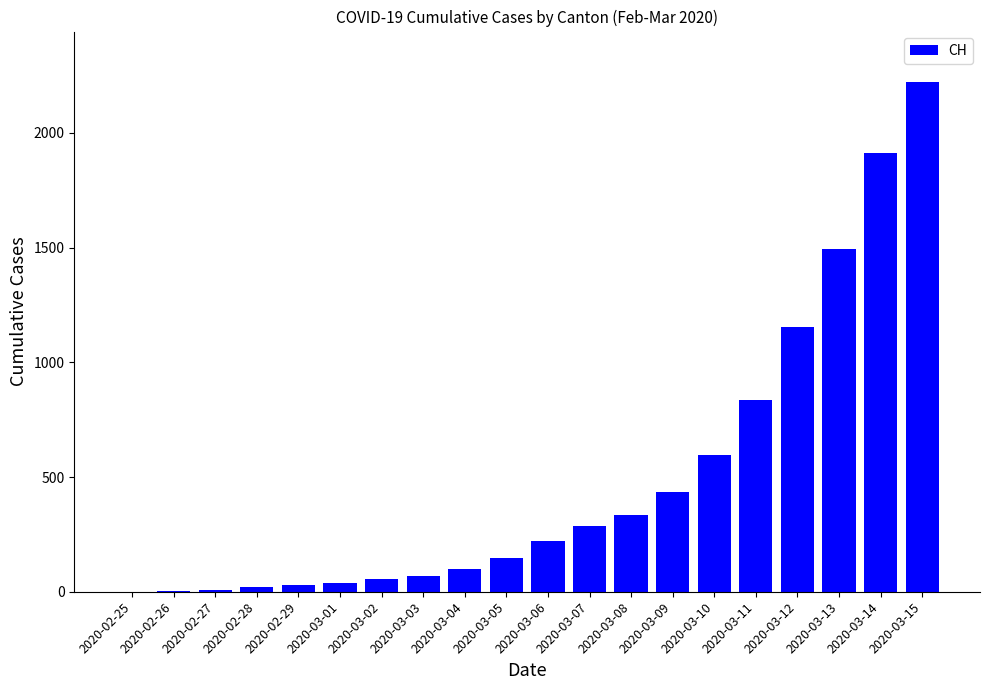

Is it true that the value at 2020-03-10 is 346?

False